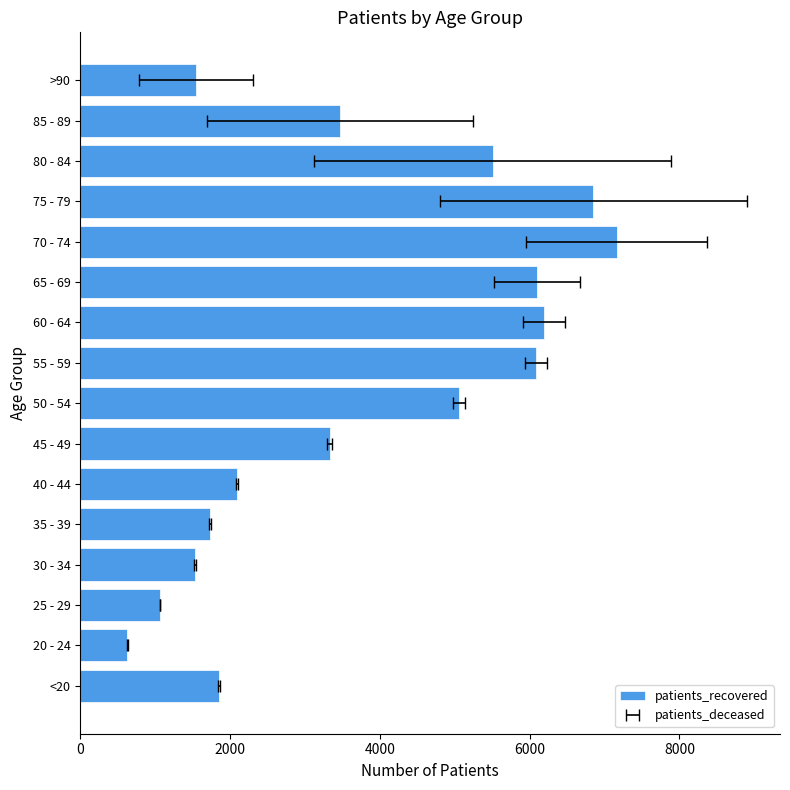

What is the average value?

3763